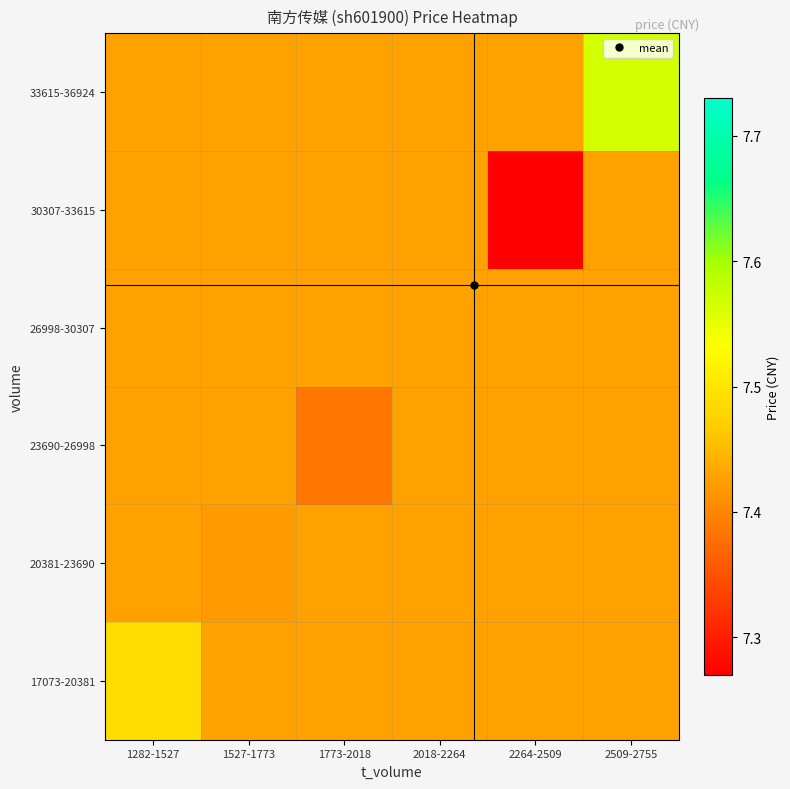

At which category is the sum across all series the highest?

2509-2755